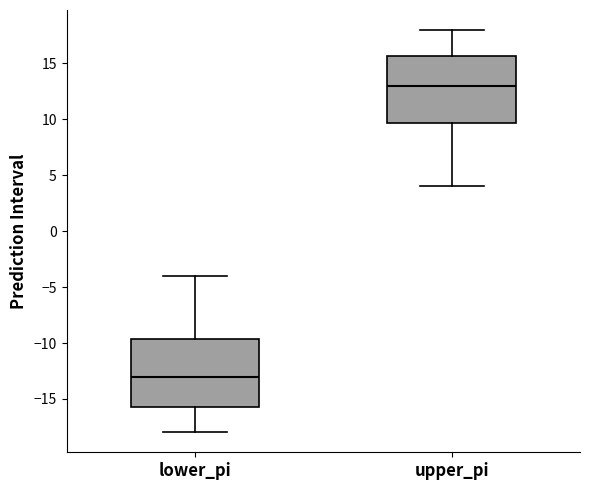

Where does the upper whisker of the box for upper_pi end on the y-axis? The values are not printed on the chart, so give them approximately, as read against the axis.

18.0